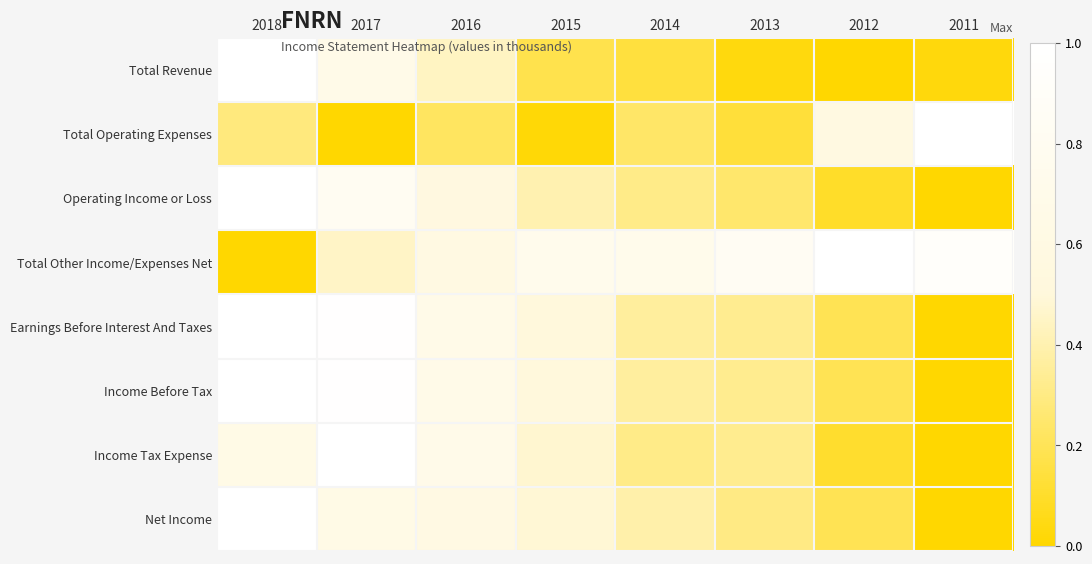

At 2016, list the series in order from smallest to largest.

Total Operating Expenses, Total Revenue, Operating Income or Loss, Total Other Income/Expenses Net, Net Income, Income Before Tax, Earnings Before Interest And Taxes, Income Tax Expense